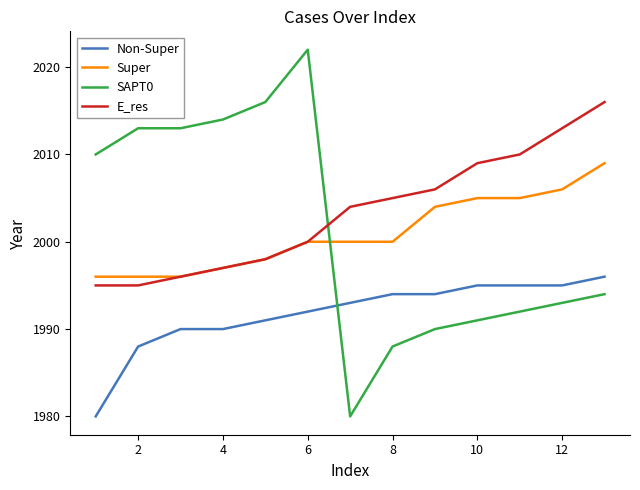

Which series has the largest total across all categories?

E_res